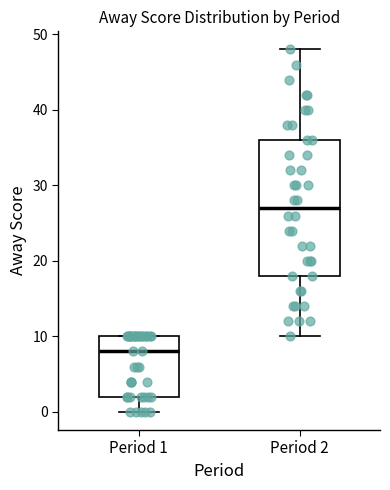

Reading left to right, transcribe this box plot: for each box, give where its median line is, the range the box spans, and where its two whiskers end, as read against the y-axis. The values are not printed on the chart, so give them approximately, as read against the axis.

Period 1: median 8, box 2 to 10, whiskers 0 to 10
Period 2: median 27, box 18 to 36, whiskers 10 to 48